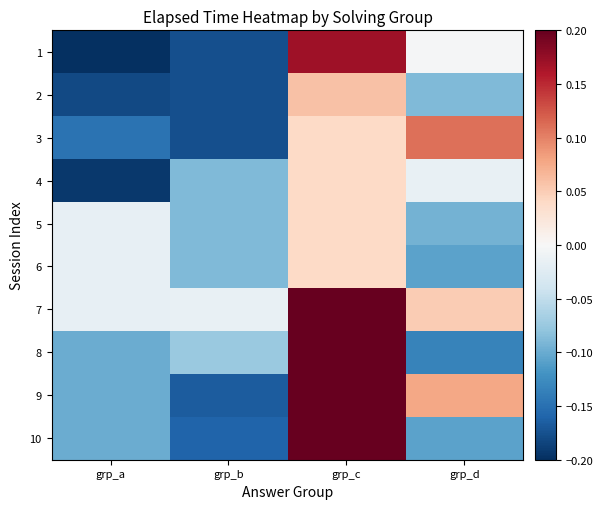

Which series has the largest total across all categories?

7